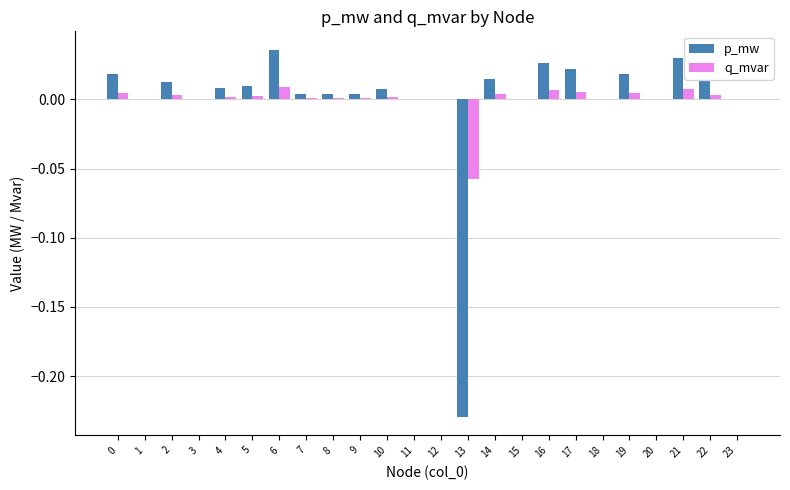

Which series has the largest range (max minus min)?

p_mw